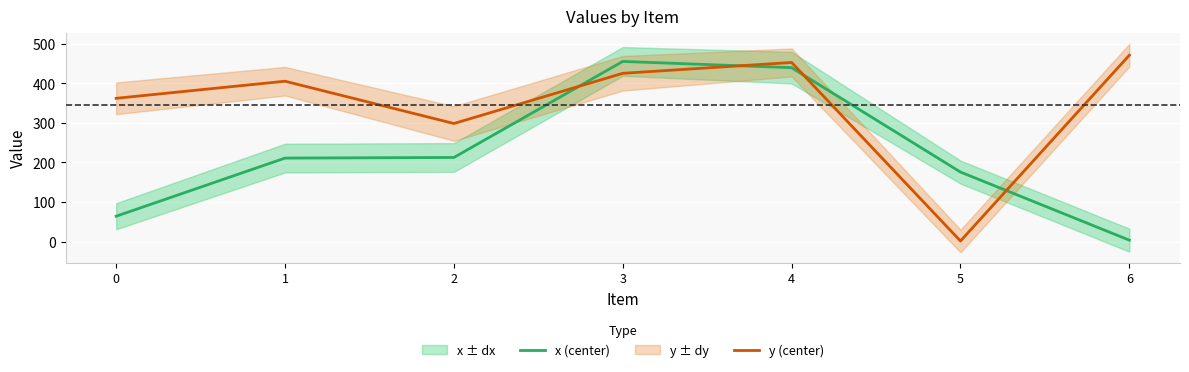

True or false: y (center) and x (center) intersect in this chart.

True